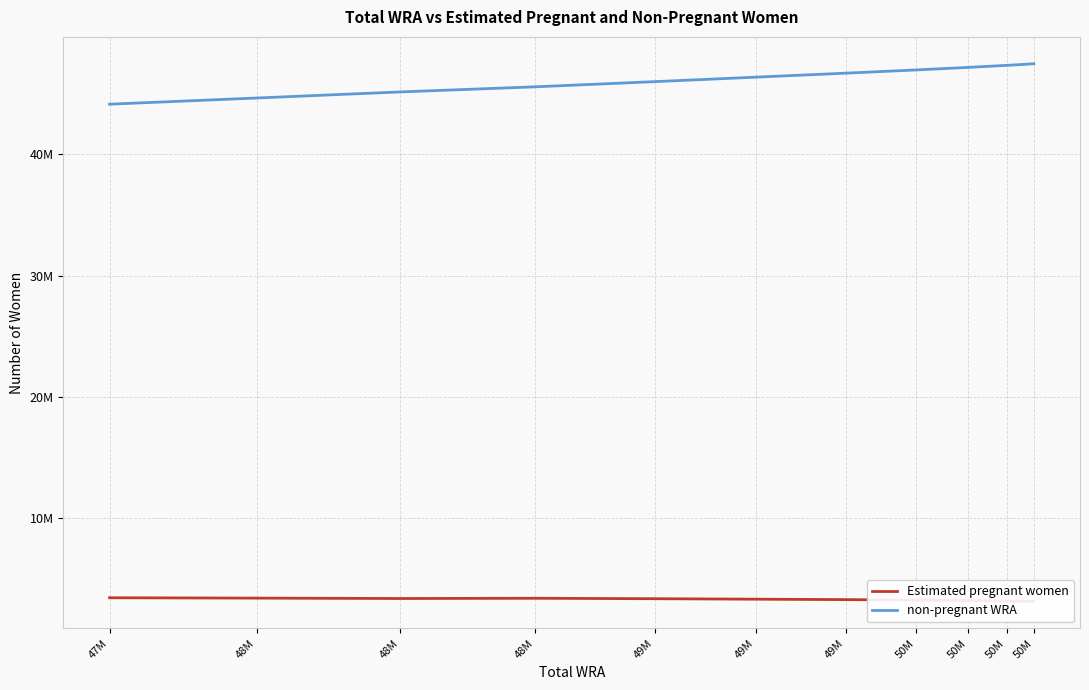

Reading left to right, extract all data points from this chart.

Estimated pregnant women: 47M=3465917.0	48M=3436970.3	48M=3404335.6	48M=3424323.1	49M=3387457.5	49M=3348283.8	49M=3313352.2	50M=3276281.0	50M=3237148.2	50M=3196047.5	50M=3153120.9
non-pregnant WRA: 47M=44117083.0	48M=44626029.7	48M=45126664.4	48M=45547676.9	49M=45974542.5	49M=46342716.2	49M=46670647.8	50M=46936719.0	50M=47145851.8	50M=47312952.5	50M=47444879.1